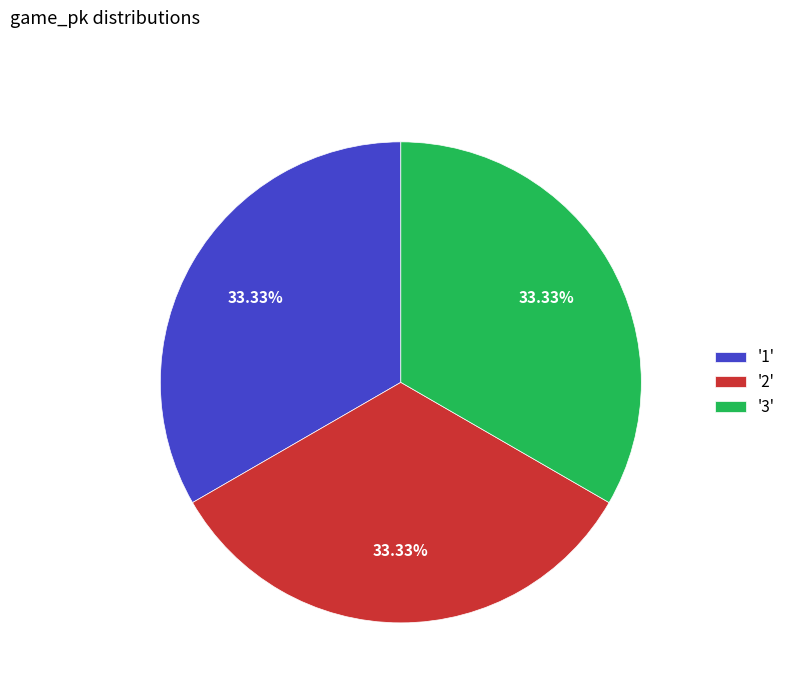

What is the ratio of the value at '3' to the value at '2'?

1.0